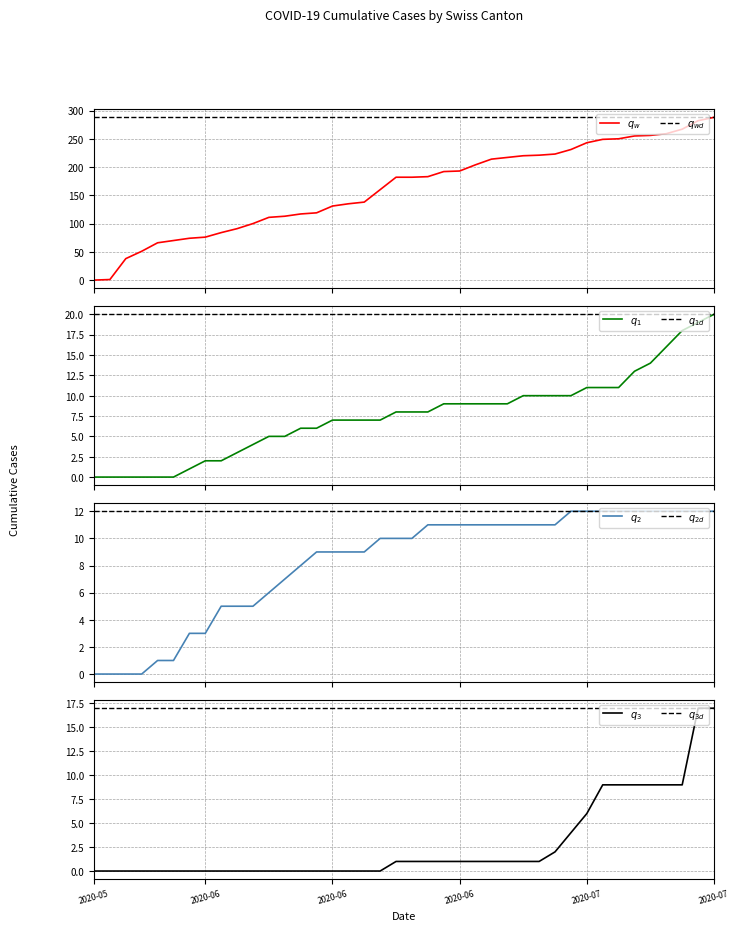

What is the difference between the highest and lowest values at 2020-07?

237